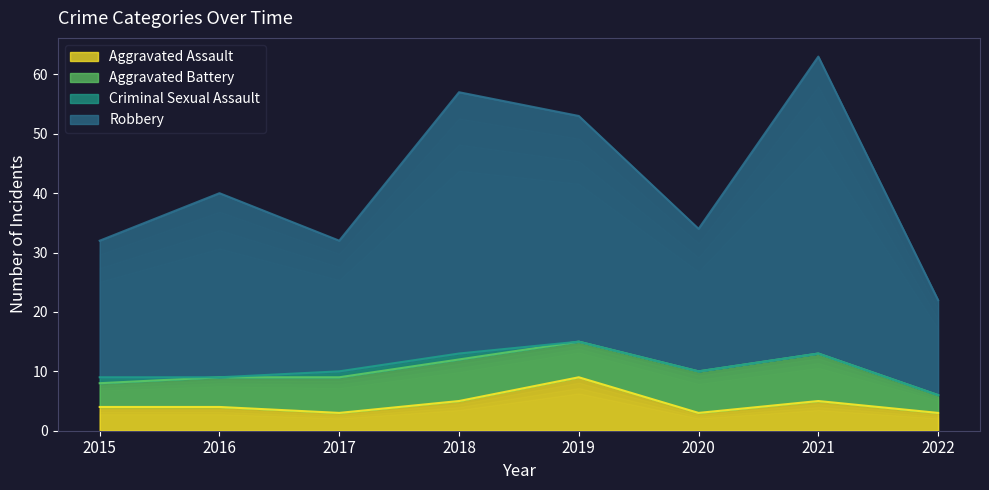

What is the difference between the maximum and minimum values in the Robbery series?

41